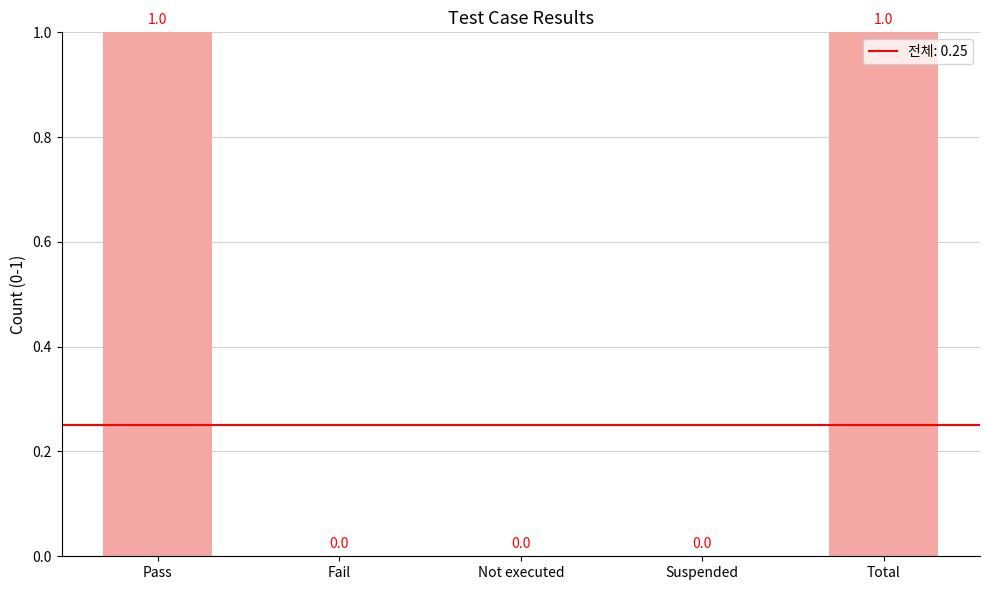

The value at Pass is 0. True or false?

False